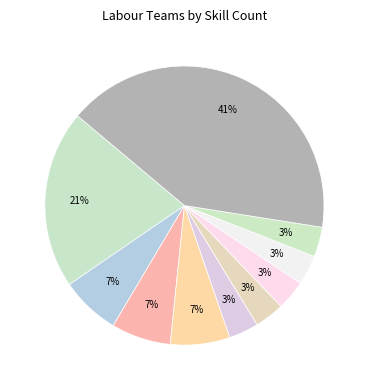

Is there a majority slice in this chart?

No